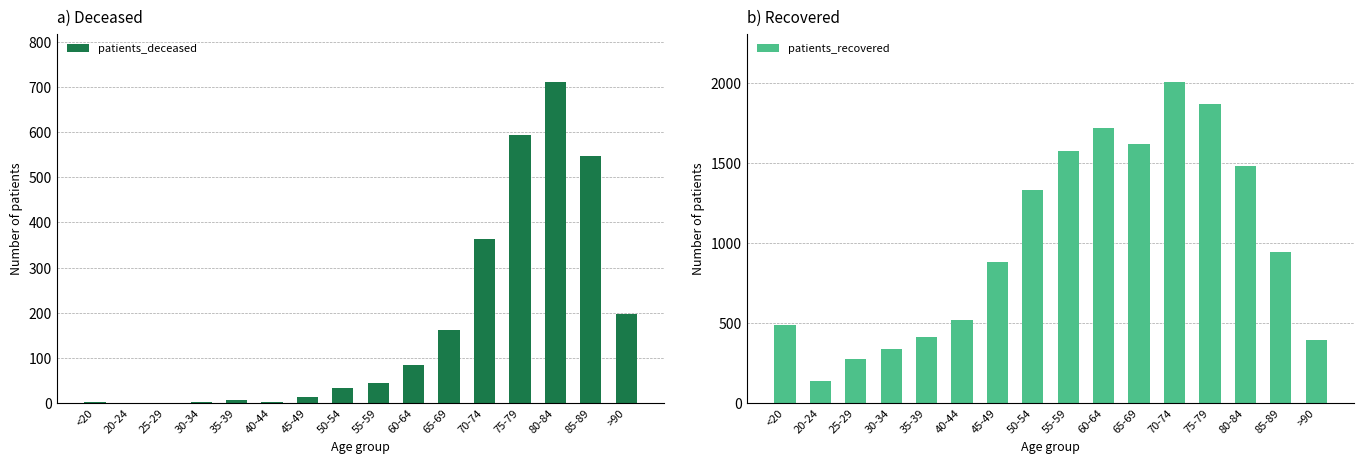

Are the bars horizontal?

No